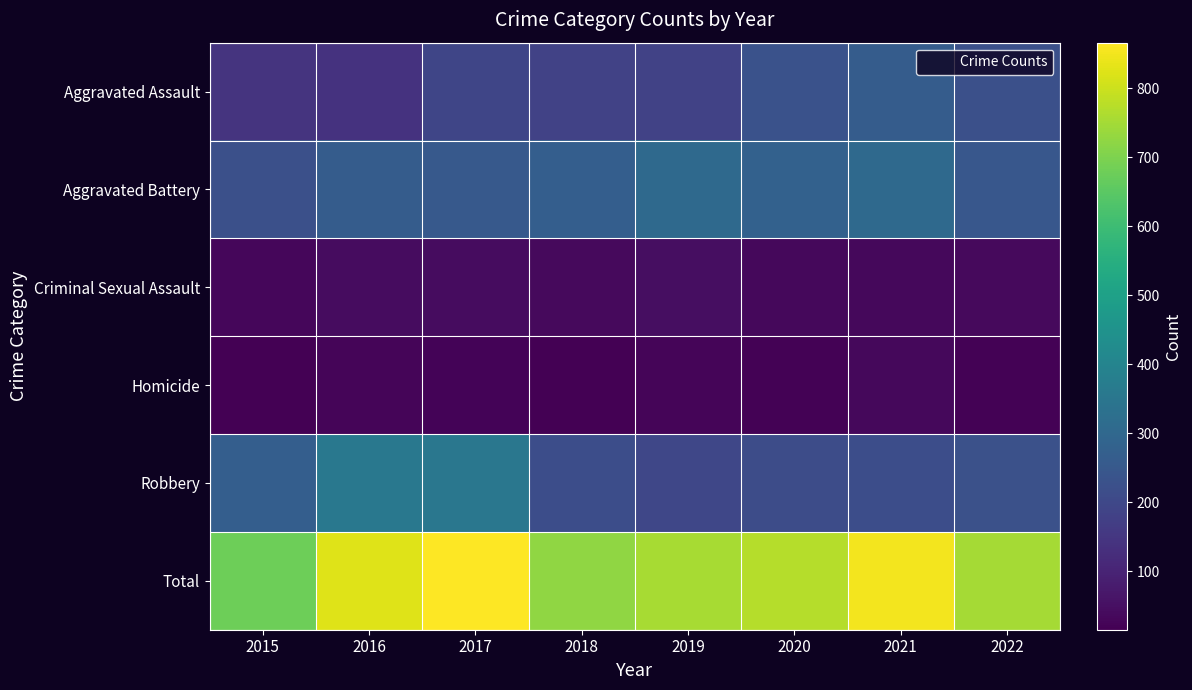

What is the greatest value displayed?

866